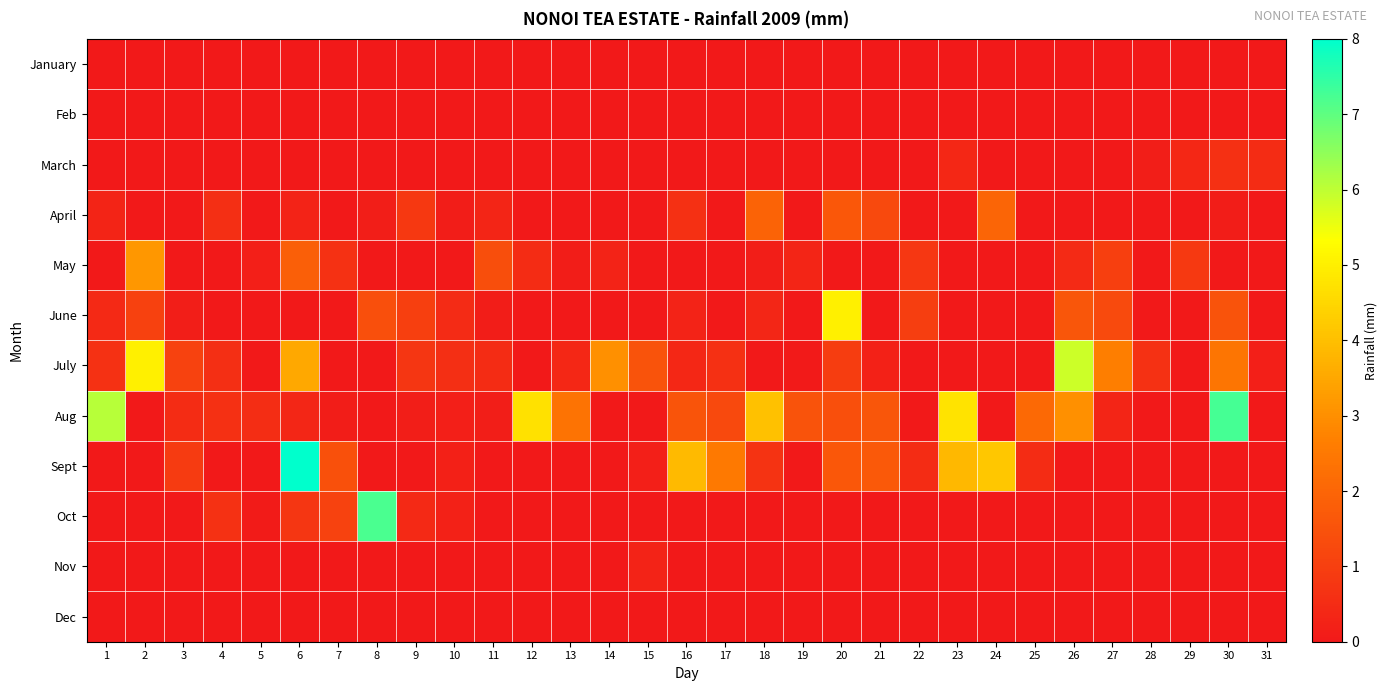

Reading left to right, what are all the values shown in this chart?

January: 1=0.0	2=0.0	3=0.0	4=0.0	5=0.0	6=0.0	7=0.0	8=0.0	9=0.0	10=0.0	11=0.0	12=0.0	13=0.0	14=0.0	15=0.0	16=0.0	17=0.0	18=0.0	19=0.0	20=0.0	21=0.0	22=0.0	23=0.0	24=0.0	25=0.0	26=0.0	27=0.0	28=0.0	29=0.0	30=0.0	31=0.0
Feb: 1=0.0	2=0.0	3=0.0	4=0.0	5=0.0	6=0.0	7=0.0	8=0.0	9=0.0	10=0.0	11=0.0	12=0.0	13=0.0	14=0.0	15=0.0	16=0.0	17=0.0	18=0.0	19=0.0	20=0.0	21=0.0	22=0.0	23=0.0	24=0.0	25=0.0	26=0.0	27=0.0	28=0.0	29=0.0	30=0.0	31=0.0
March: 1=0.0	2=0.0	3=0.0	4=0.0	5=0.0	6=0.0	7=0.0	8=0.0	9=0.0	10=0.0	11=0.0	12=0.0	13=0.0	14=0.0	15=0.0	16=0.0	17=0.0	18=0.0	19=0.0	20=0.0	21=0.0	22=0.0	23=0.4	24=0.0	25=0.0	26=0.0	27=0.0	28=0.1	29=0.4	30=0.6	31=0.5
April: 1=0.3	2=0.0	3=0.0	4=0.6	5=0.0	6=0.2	7=0.0	8=0.1	9=0.8	10=0.1	11=0.3	12=0.0	13=0.0	14=0.0	15=0.0	16=0.6	17=0.0	18=1.9	19=0.0	20=1.6	21=1.2	22=0.0	23=0.0	24=2.0	25=0.0	26=0.0	27=0.0	28=0.0	29=0.0	30=0.1	31=0.0
May: 1=0.0	2=3.2	3=0.0	4=0.0	5=0.2	6=1.8	7=0.7	8=0.0	9=0.0	10=0.0	11=1.4	12=0.5	13=0.1	14=0.2	15=0.0	16=0.0	17=0.0	18=0.1	19=0.3	20=0.0	21=0.0	22=0.8	23=0.0	24=0.0	25=0.0	26=0.5	27=1.0	28=0.0	29=0.8	30=0.0	31=0.0
June: 1=0.4	2=1.1	3=0.1	4=0.0	5=0.0	6=0.0	7=0.0	8=1.4	9=1.0	10=0.5	11=0.1	12=0.0	13=0.0	14=0.0	15=0.0	16=0.3	17=0.0	18=0.3	19=0.0	20=5.0	21=0.0	22=1.0	23=0.0	24=0.0	25=0.0	26=1.6	27=1.3	28=0.0	29=0.0	30=1.5	31=0.0
July: 1=0.7	2=5.0	3=1.1	4=0.6	5=0.0	6=3.5	7=0.0	8=0.0	9=0.8	10=0.6	11=0.5	12=0.0	13=0.4	14=3.0	15=1.5	16=0.4	17=0.6	18=0.0	19=0.1	20=0.9	21=0.2	22=0.0	23=0.0	24=0.0	25=0.0	26=5.9	27=2.6	28=0.7	29=0.0	30=2.4	31=0.2
Aug: 1=6.1	2=0.0	3=0.5	4=0.6	5=0.6	6=0.3	7=0.1	8=0.0	9=0.1	10=0.2	11=0.1	12=4.7	13=2.4	14=0.0	15=0.0	16=1.6	17=1.2	18=4.0	19=1.5	20=1.4	21=1.6	22=0.0	23=4.8	24=0.0	25=2.1	26=3.0	27=0.3	28=0.0	29=0.0	30=7.2	31=0.0
Sept: 1=0.0	2=0.0	3=0.9	4=0.0	5=0.0	6=8.0	7=1.4	8=0.0	9=0.0	10=0.2	11=0.0	12=0.0	13=0.0	14=0.0	15=0.2	16=3.9	17=2.5	18=0.7	19=0.0	20=1.6	21=1.7	22=0.5	23=3.9	24=4.2	25=0.5	26=0.0	27=0.0	28=0.0	29=0.0	30=0.0	31=0.0
Oct: 1=0.0	2=0.0	3=0.0	4=0.7	5=0.1	6=0.8	7=1.1	8=7.2	9=0.4	10=0.2	11=0.0	12=0.0	13=0.0	14=0.0	15=0.0	16=0.0	17=0.0	18=0.0	19=0.0	20=0.0	21=0.0	22=0.0	23=0.0	24=0.0	25=0.0	26=0.0	27=0.0	28=0.0	29=0.0	30=0.0	31=0.0
Nov: 1=0.0	2=0.0	3=0.0	4=0.0	5=0.0	6=0.0	7=0.0	8=0.0	9=0.0	10=0.0	11=0.0	12=0.0	13=0.0	14=0.0	15=0.2	16=0.0	17=0.0	18=0.0	19=0.0	20=0.0	21=0.0	22=0.0	23=0.0	24=0.0	25=0.0	26=0.0	27=0.0	28=0.0	29=0.0	30=0.0	31=0.0
Dec: 1=0.0	2=0.0	3=0.0	4=0.0	5=0.0	6=0.0	7=0.0	8=0.0	9=0.0	10=0.0	11=0.0	12=0.0	13=0.0	14=0.0	15=0.0	16=0.0	17=0.0	18=0.0	19=0.0	20=0.0	21=0.0	22=0.0	23=0.0	24=0.0	25=0.0	26=0.0	27=0.0	28=0.0	29=0.0	30=0.0	31=0.0